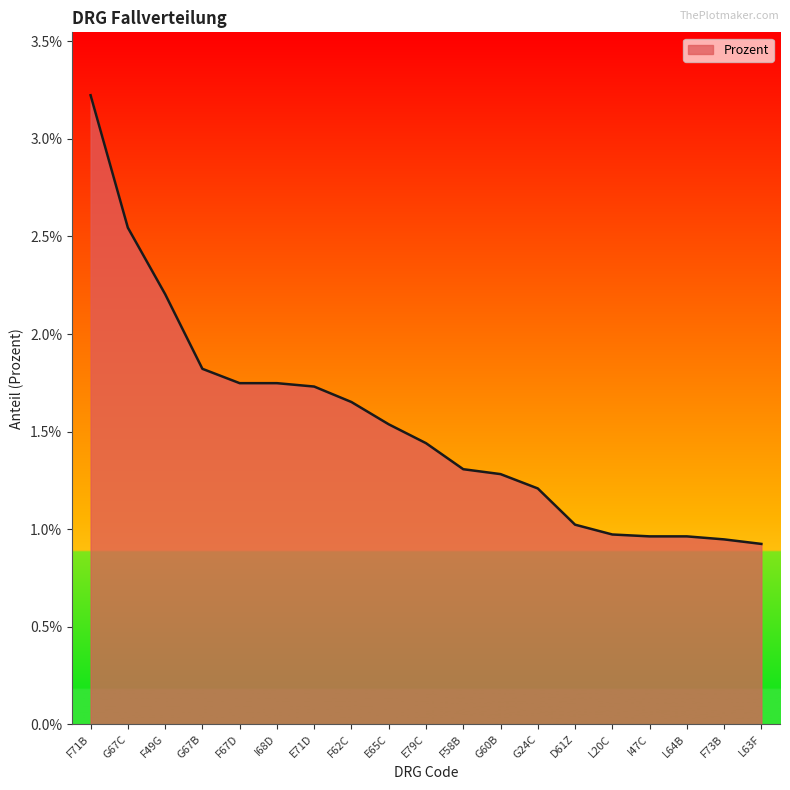

Which has a higher value, F67D or F62C?

F67D